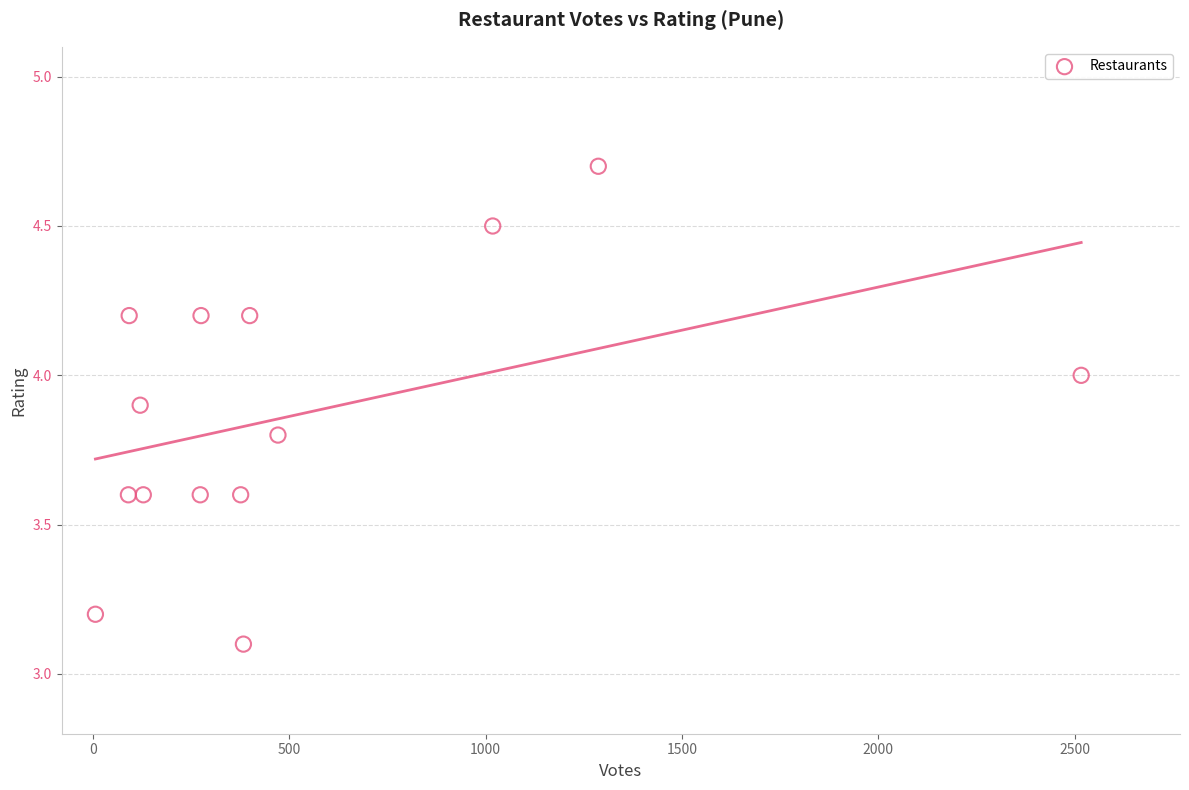

What Y value in the scatter plot is closest to 3?

3.1